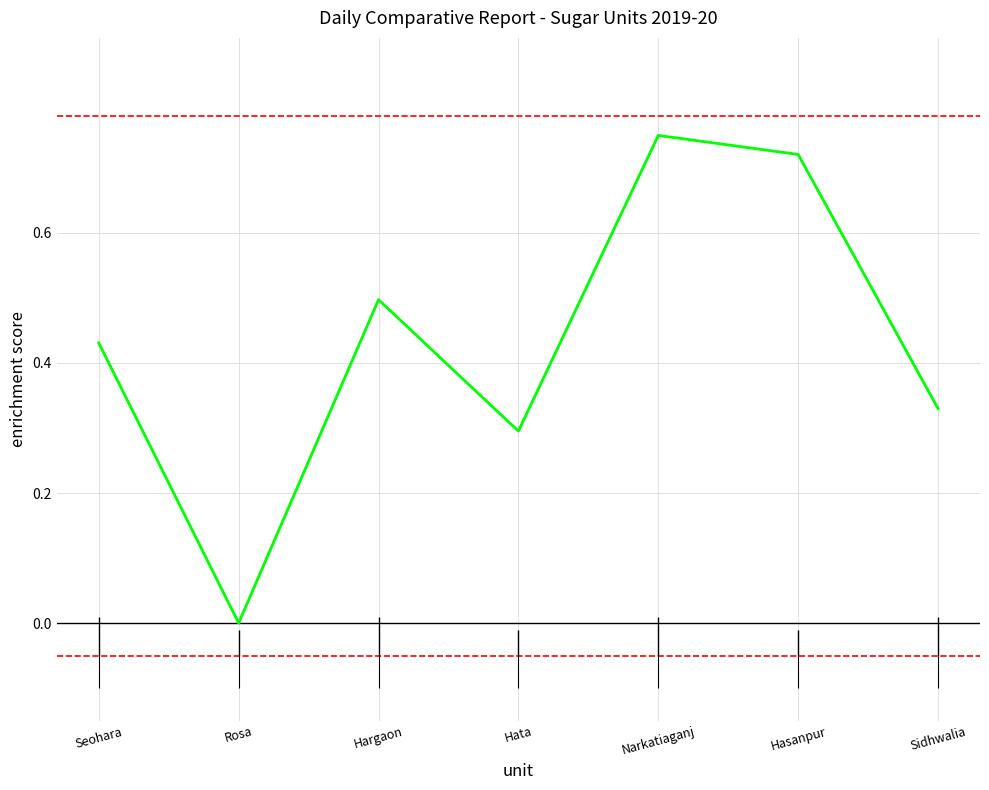

What position from the left is Rosa?

2